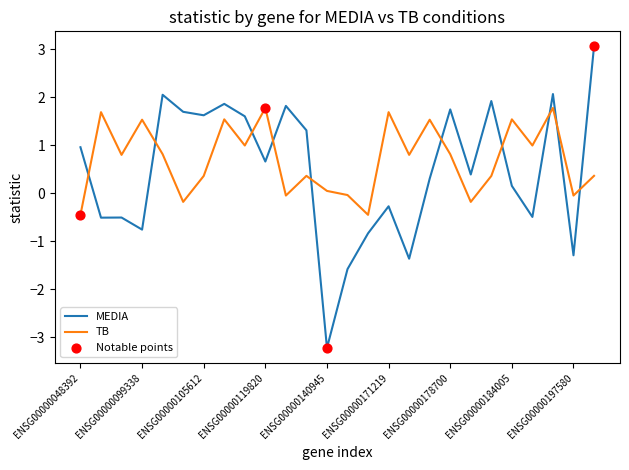

What is the greatest value displayed?

3.1